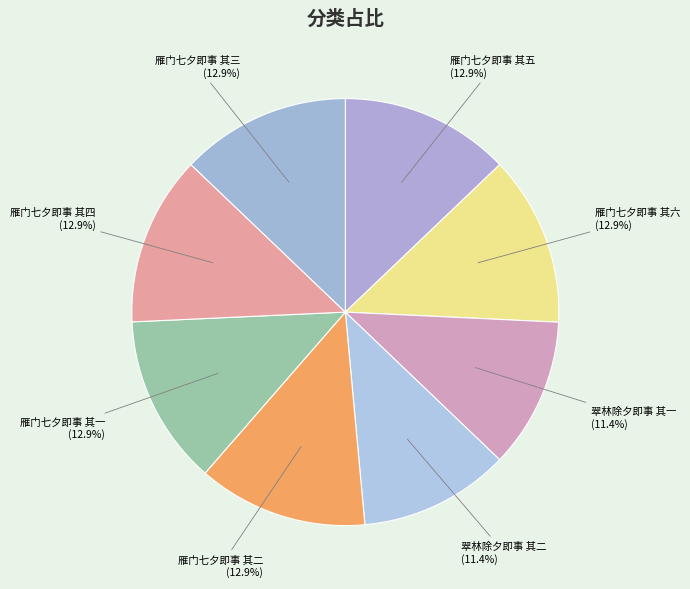

How many slices are in this pie chart?

8